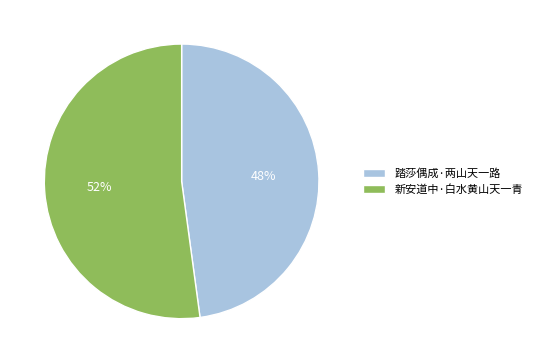

Which slice represents more than half of the pie?

新安道中·白水黄山天一青